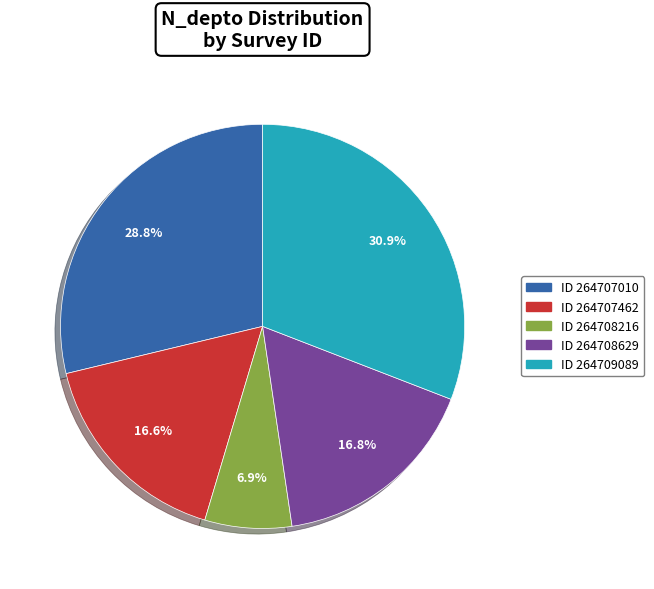

Count the number of slices in the pie.

5